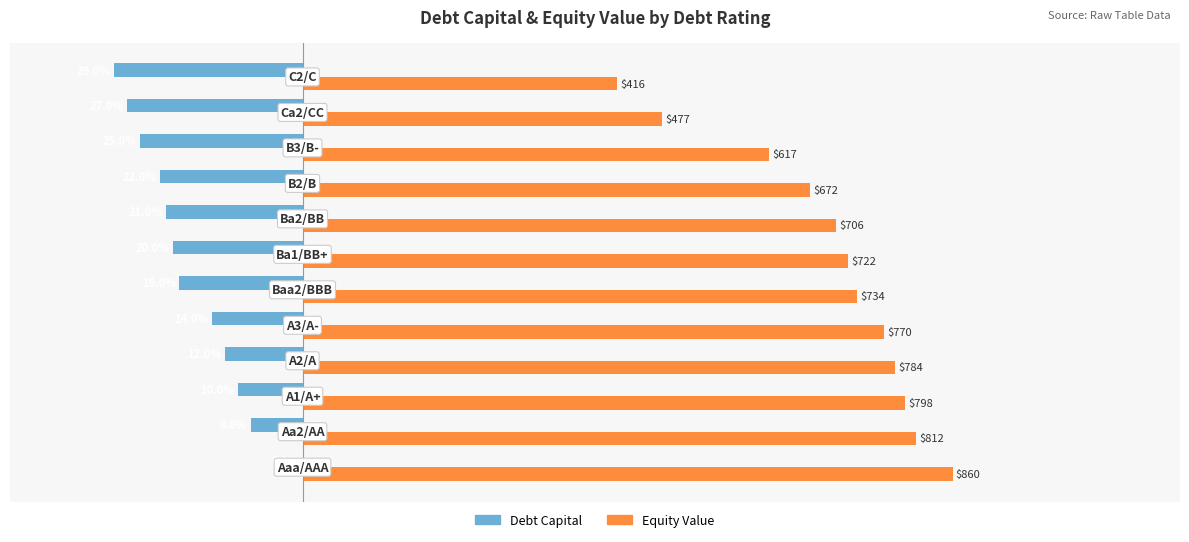

What are all the series names shown in the legend?

Debt Capital, Equity Value